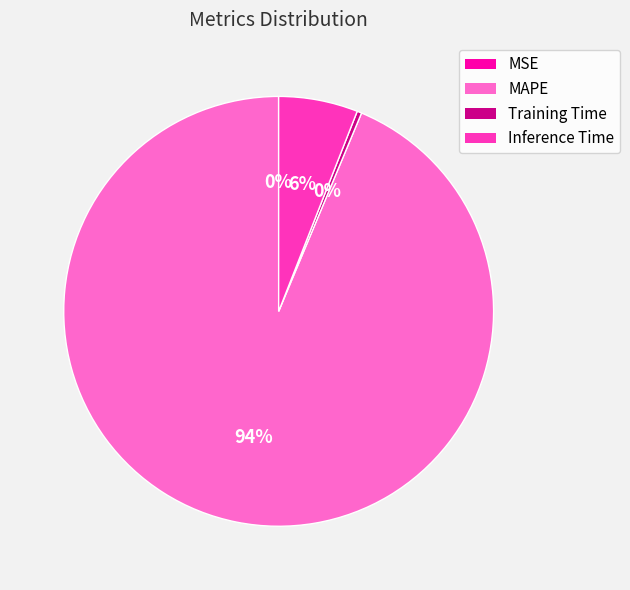

What is the largest slice in the pie chart?

MAPE